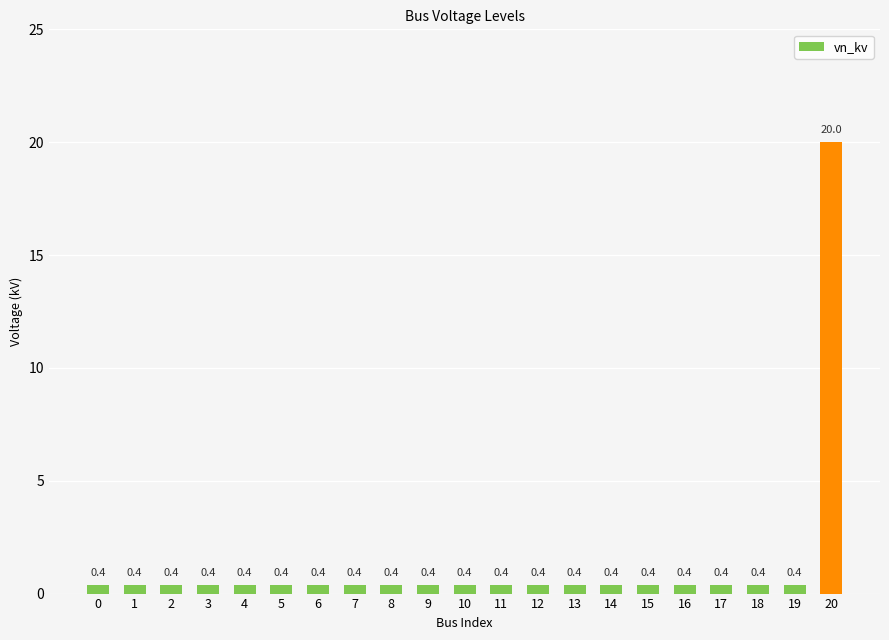

What is the difference between the maximum and minimum values?

19.6